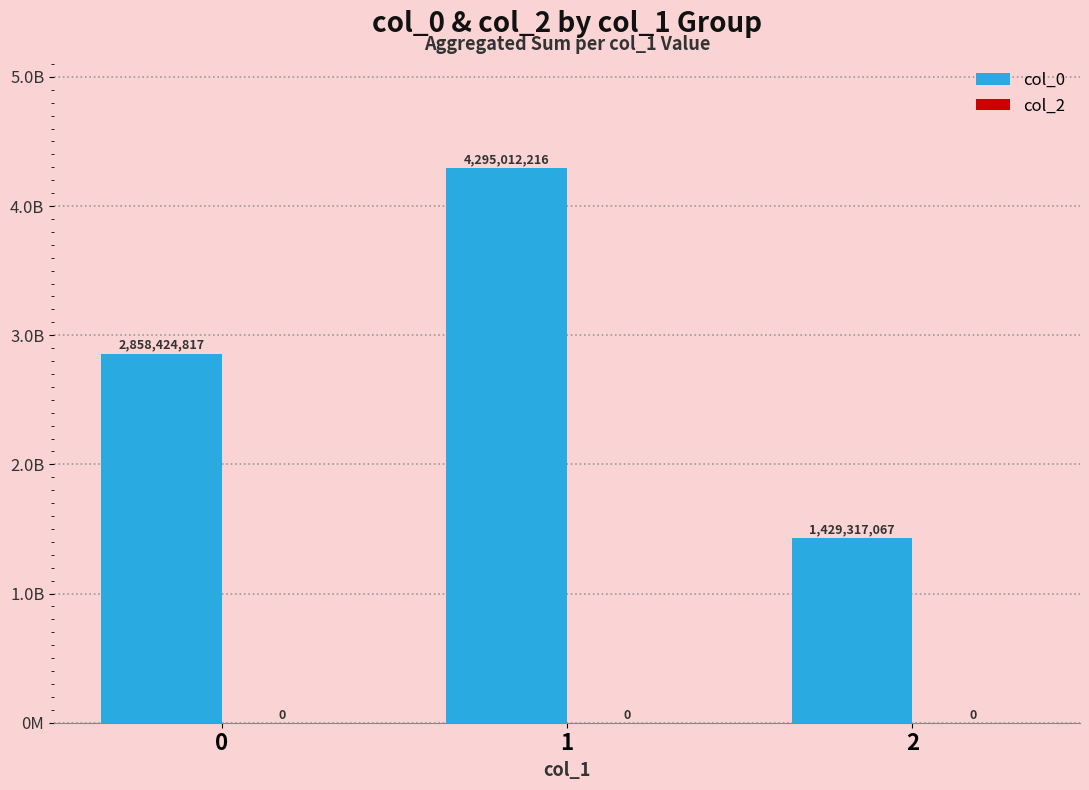

Does the chart contain any negative values?

No